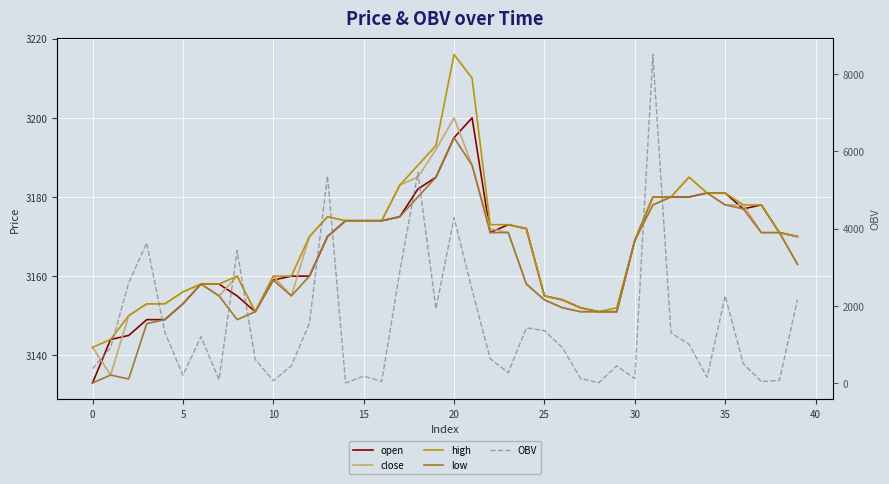

What is the difference between the open values at 22 and 21?

29.0